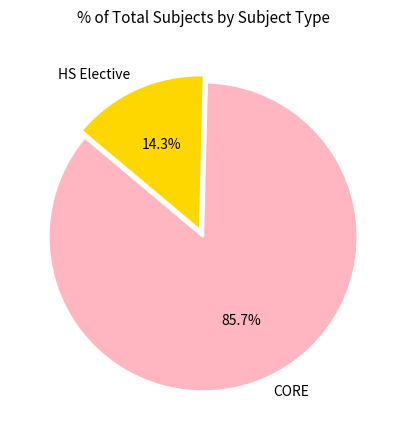

Combined, do CORE and HS Elective account for over 50%?

Yes